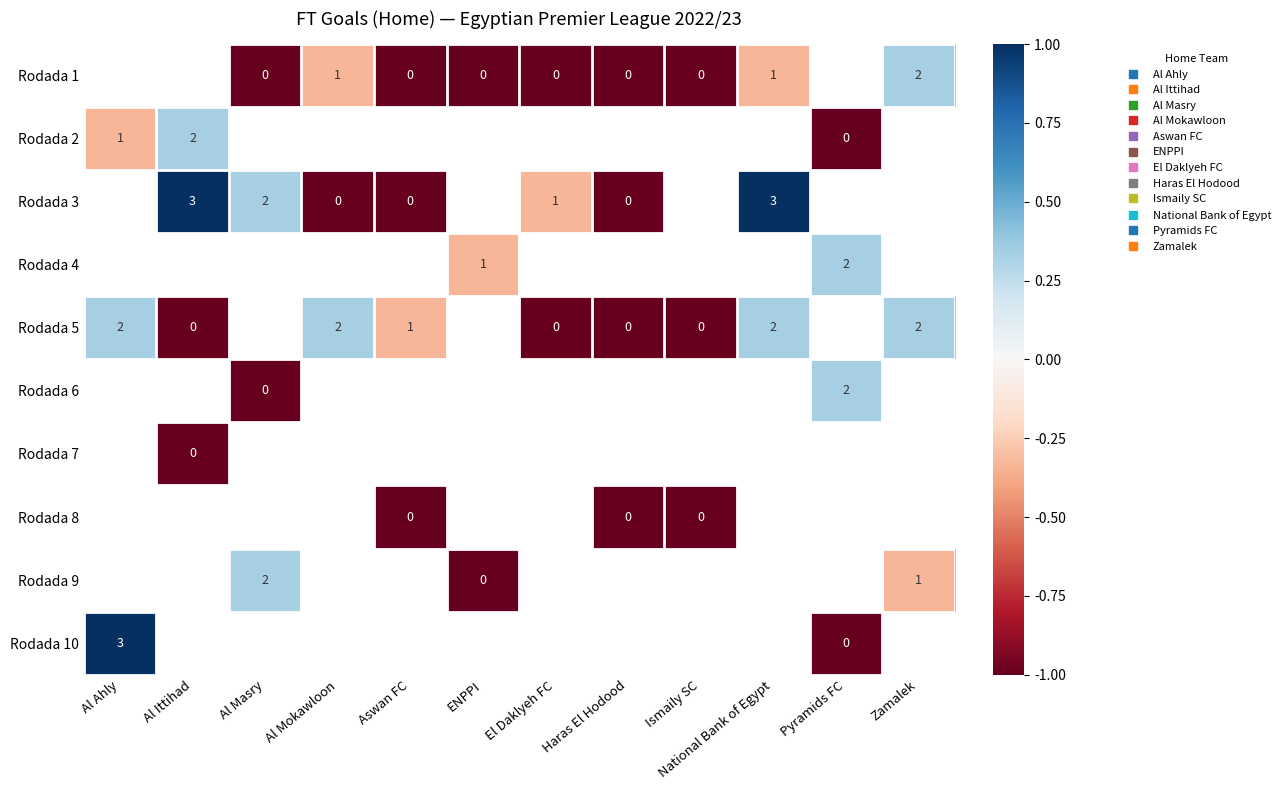

Which series has the largest range (max minus min)?

Rodada 10